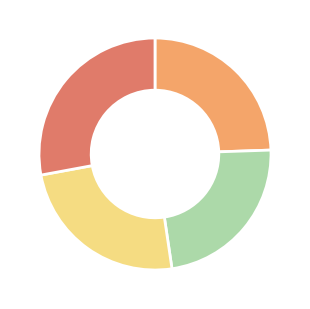

Is there any slice that represents more than half of the pie?

No